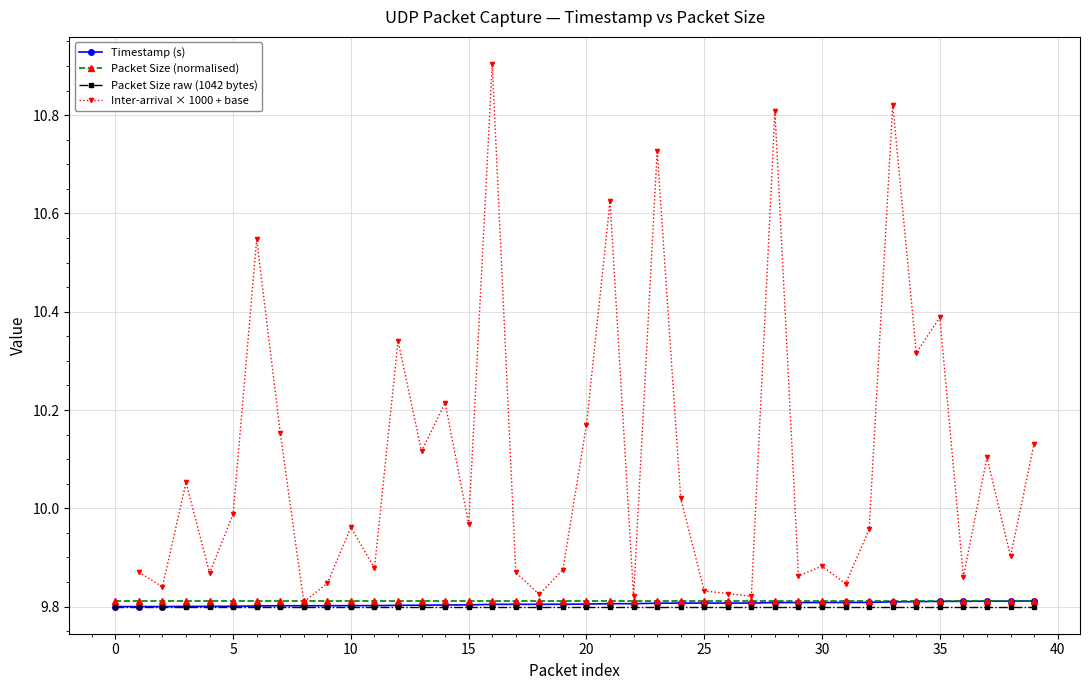

Reading left to right, what are all the values shown in this chart?

9.8	9.8	9.8	9.8	9.8	9.8	9.8	9.8	9.8	9.8	9.8	9.8	9.8	9.8	9.8	9.8	9.8	9.8	9.8	9.8	9.8	9.8	9.8	9.8	9.8	9.8	9.8	9.8	9.8	9.8	9.8	9.8	9.8	9.8	9.8	9.8	9.8	9.8	9.8	9.8